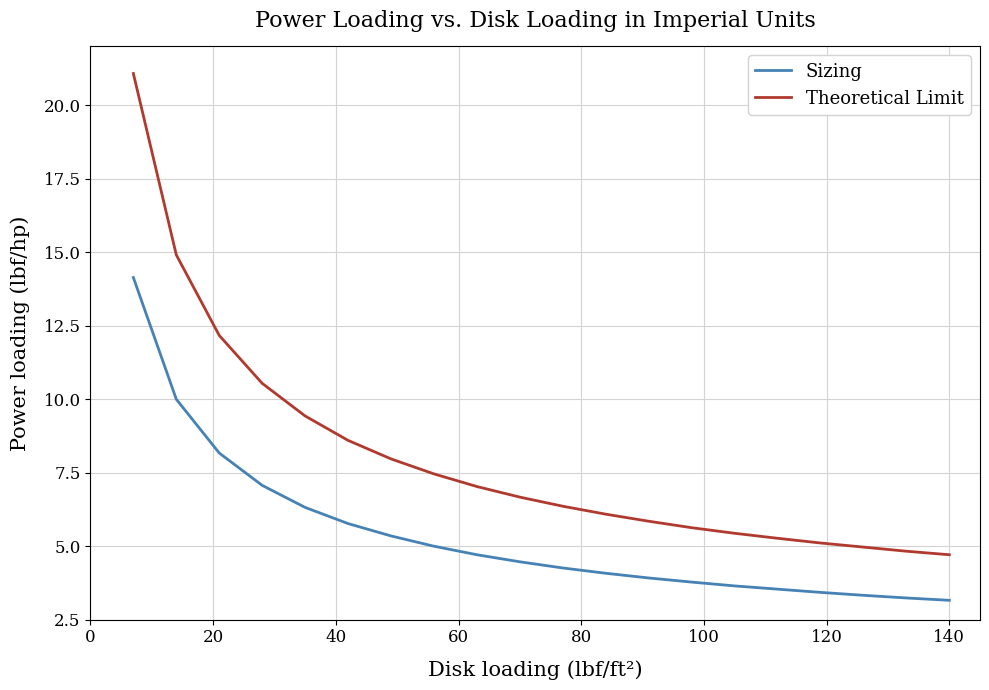

What is the highest value of the Sizing series?

14.1